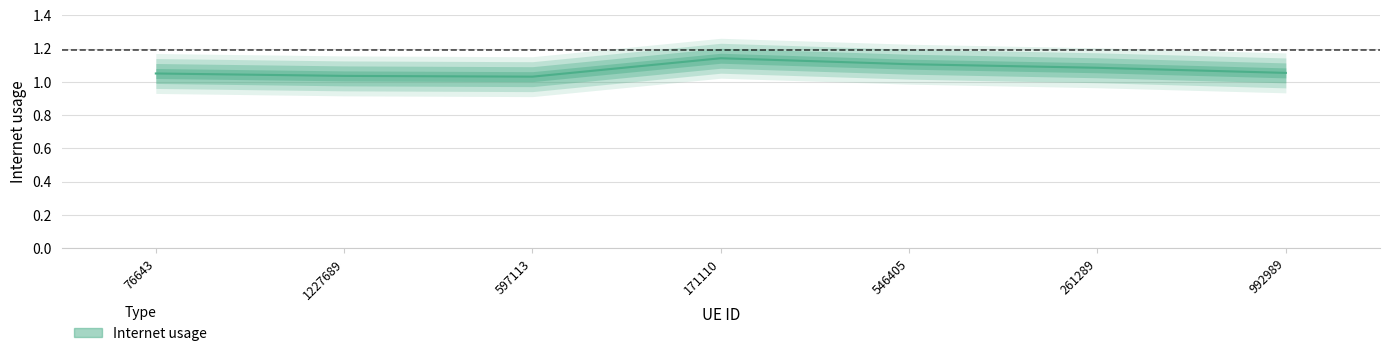

Which has a higher value, 76643 or 992989?

992989